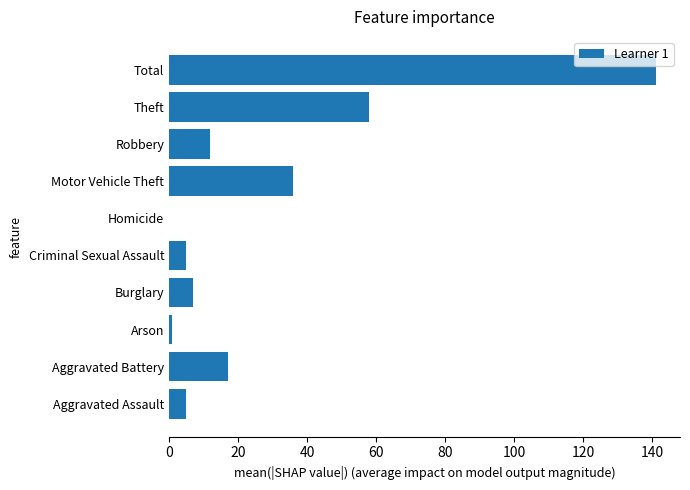

Reading bottom to top, extract all data points from this chart.

Aggravated Assault=5	Aggravated Battery=17	Arson=1	Burglary=7	Criminal Sexual Assault=5	Homicide=0	Motor Vehicle Theft=36	Robbery=12	Theft=58	Total=141